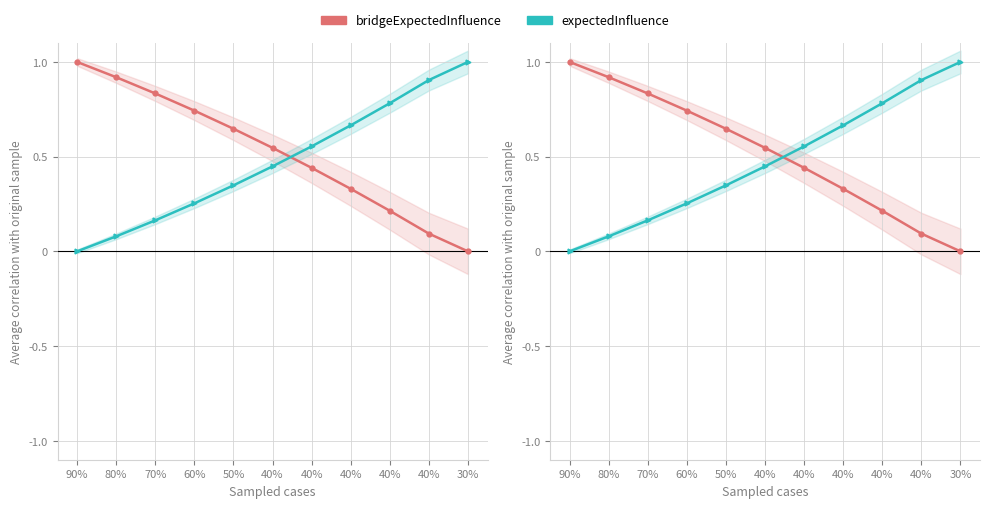

How many values in expectedInfluence are above zero?

10